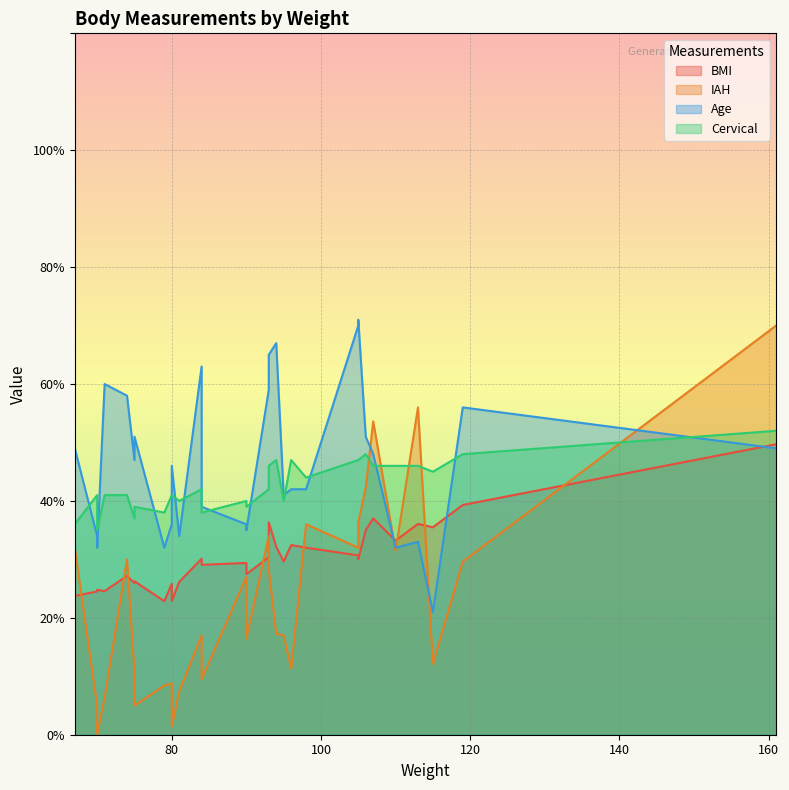

Reading left to right, extract all data points from this chart.

BMI: 119=39.3	113=36.1	107=37.0	105=30.7	84=30.1	110=33.2	93=30.4	90=29.4	93=36.3	67=23.7	98=32.0	75=26.3	105=30.0	106=35.0	71=24.6	84=29.1	94=32.1	70=24.5	115=35.5	81=26.1	161=49.7	75=25.9	80=22.9	96=32.5	74=27.2	79=22.8	90=27.5	80=25.8	70=24.8	95=29.6
IAH: 119=29.6	113=56.0	107=53.6	105=32.0	84=17.0	110=31.5	93=34.0	90=27.0	93=28.3	67=32.0	98=36.0	75=5.0	105=36.3	106=42.3	71=6.4	84=9.5	94=17.3	70=5.0	115=12.1	81=7.4	161=70.0	75=10.9	80=1.4	96=11.3	74=30.0	79=8.4	90=16.4	80=8.8	70=0.0	95=17.0
Age: 119=56.0	113=33.0	107=48.0	105=70.0	84=63.0	110=32.0	93=59.0	90=36.0	93=65.0	67=49.0	98=42.0	75=51.0	105=71.0	106=51.0	71=60.0	84=39.0	94=67.0	70=34.0	115=21.0	81=34.0	161=49.0	75=47.0	80=46.0	96=42.0	74=58.0	79=32.0	90=35.0	80=36.0	70=32.0	95=41.0
Cervical: 119=48.0	113=46.0	107=46.0	105=47.0	84=42.0	110=46.0	93=42.0	90=40.0	93=46.0	67=36.0	98=44.0	75=39.0	105=47.0	106=48.0	71=41.0	84=38.0	94=47.0	70=41.0	115=45.0	81=40.0	161=52.0	75=37.0	80=41.0	96=47.0	74=41.0	79=38.0	90=39.0	80=41.0	70=35.0	95=40.0